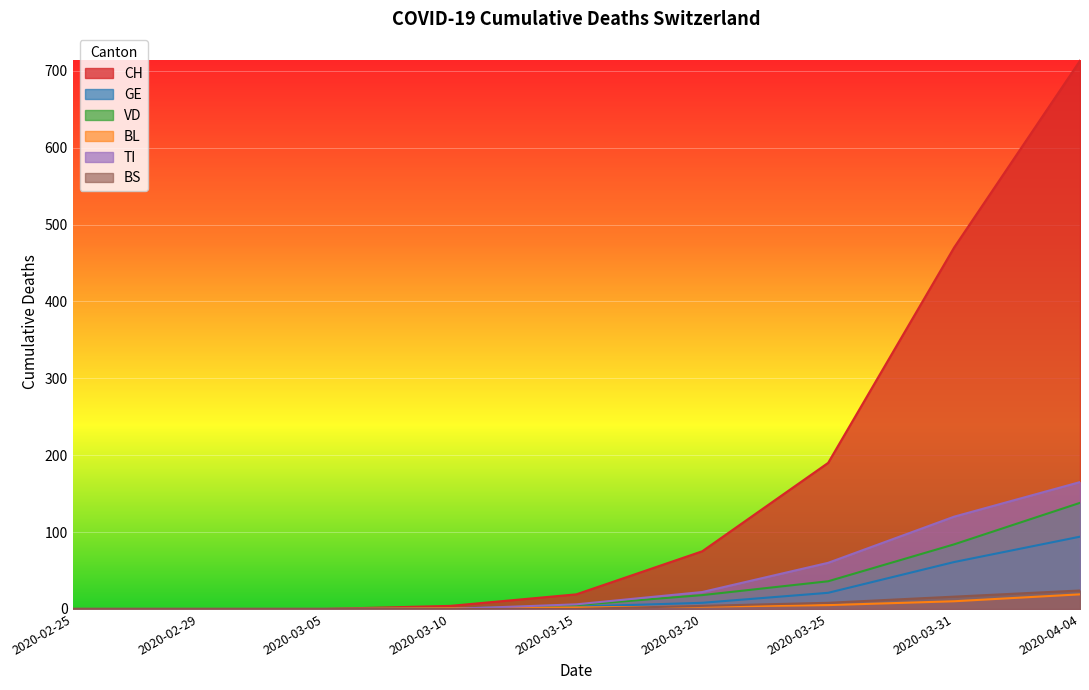

What is the total value across all series at 2020-03-31?

761